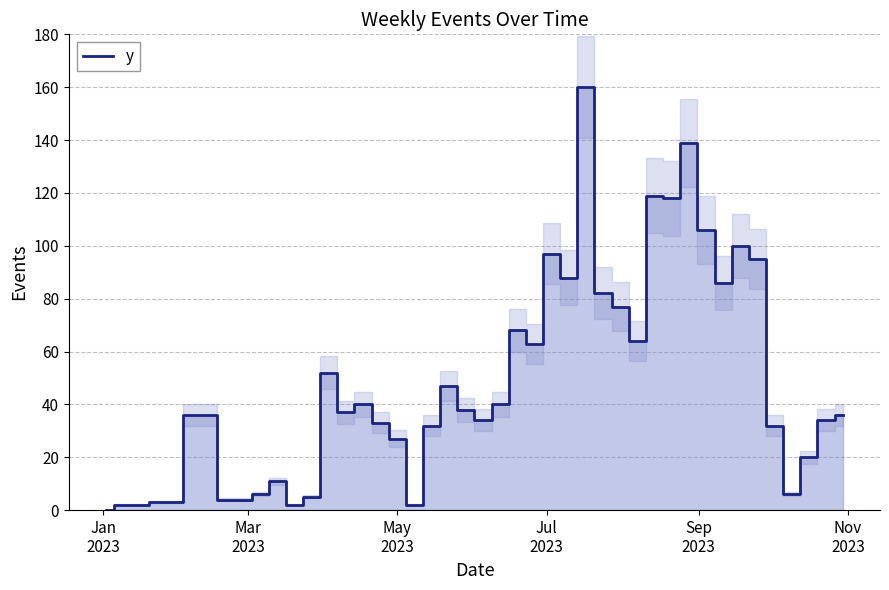

How many data points are less than 38?

20